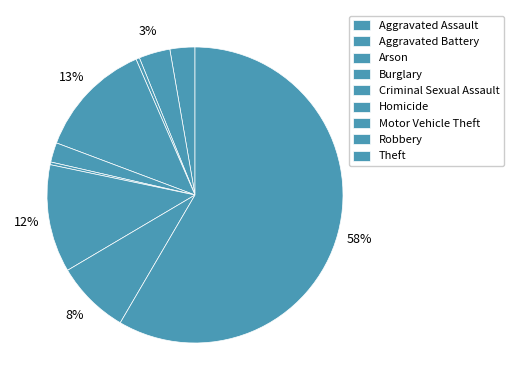

What is the smallest slice in the pie chart?

Homicide